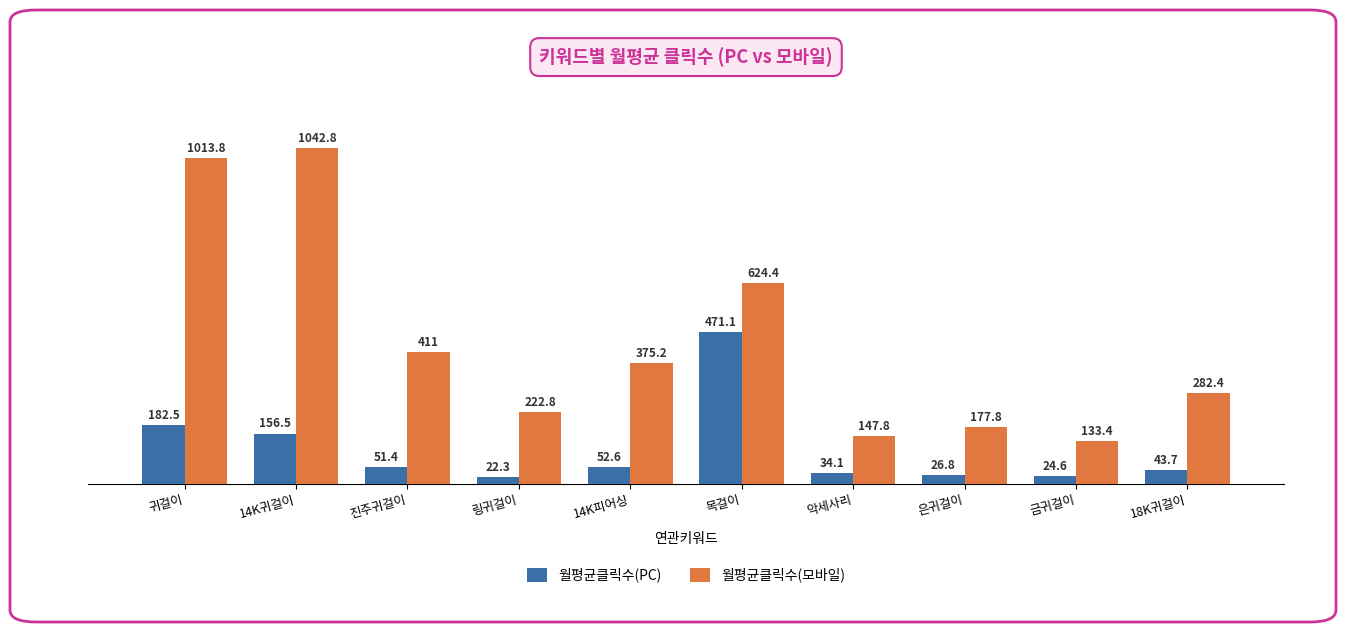

What is the difference between the maximum and second lowest values in the 월평균클릭수(PC) series?

446.5